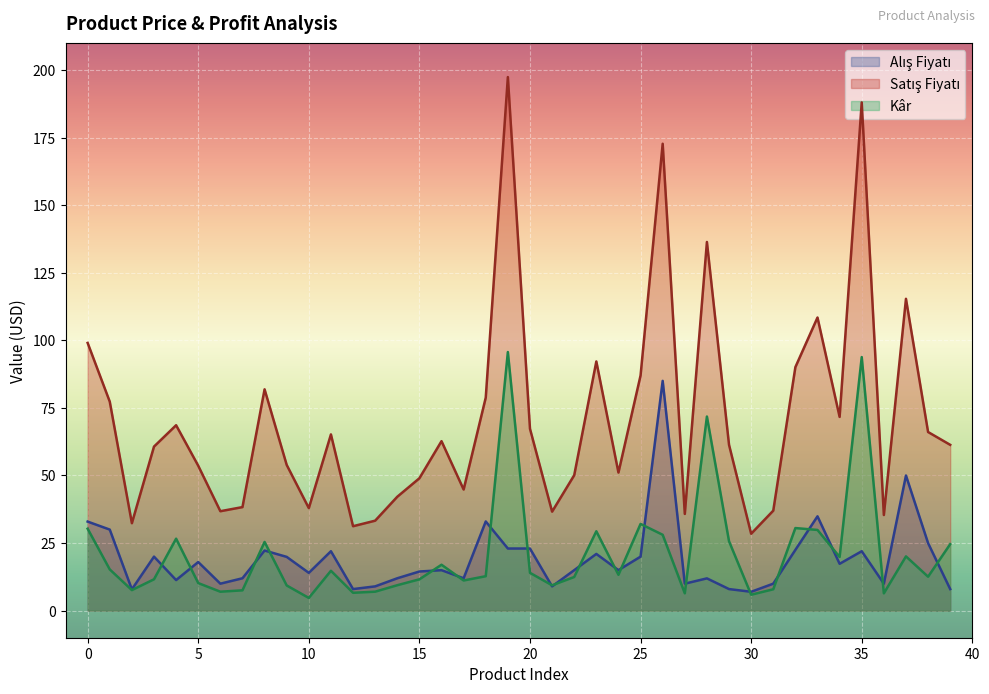

How many distinct data groups are displayed?

3